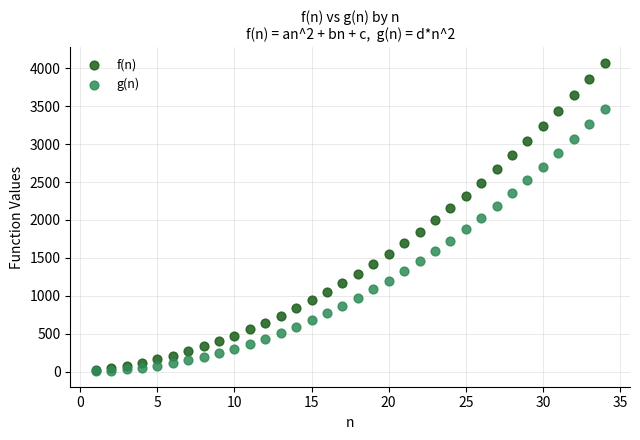

What are all the series names shown in the legend?

f(n), g(n)